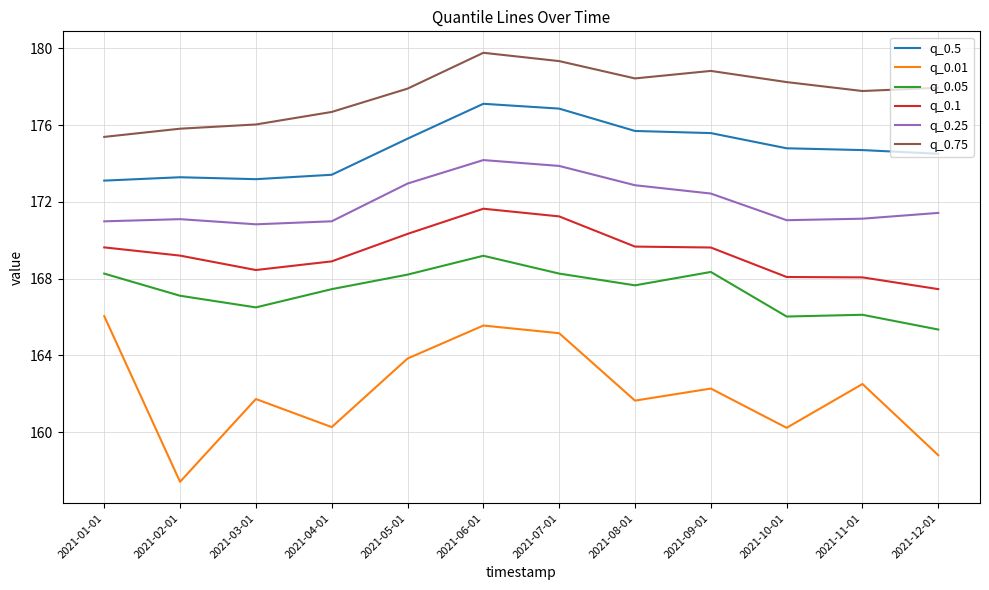

Which category has the lowest value in the q_0.01 series?

2021-02-01